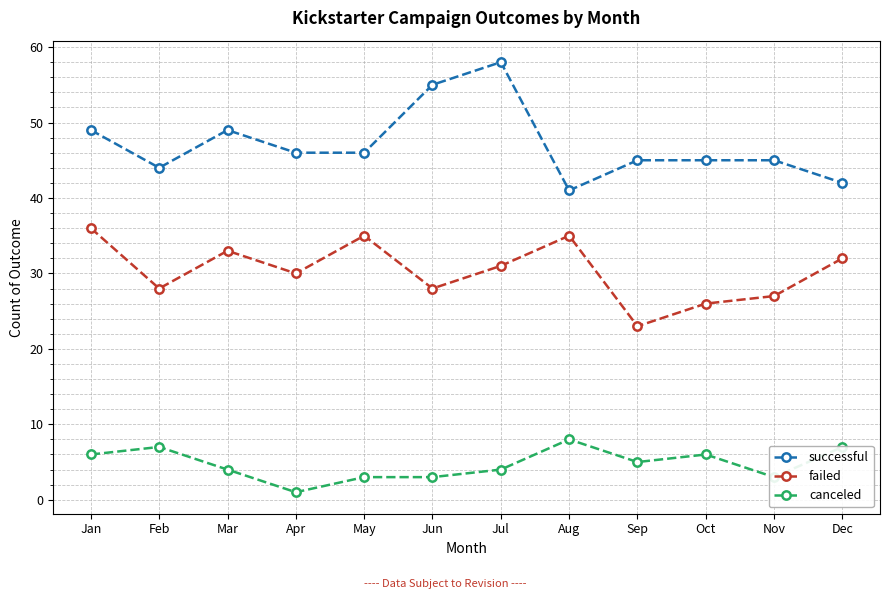

True or false: canceled and successful intersect in this chart.

False